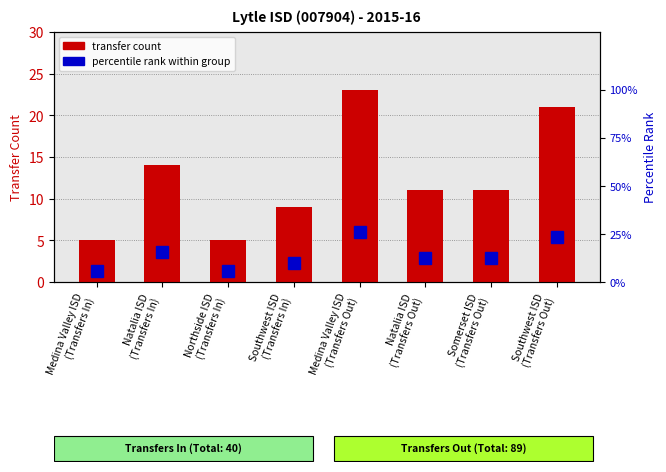

Which category has the lowest value in the percentile rank within group series?

Medina Valley ISD
(Transfers In)